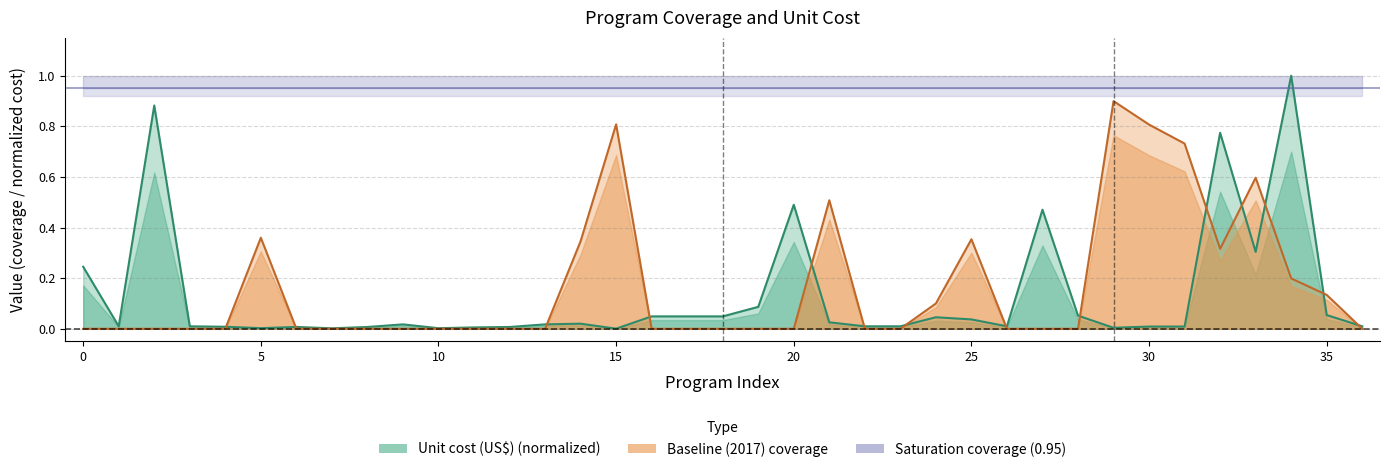

True or false: Unit cost (US$) and Baseline (2017) coverage intersect in this chart.

True